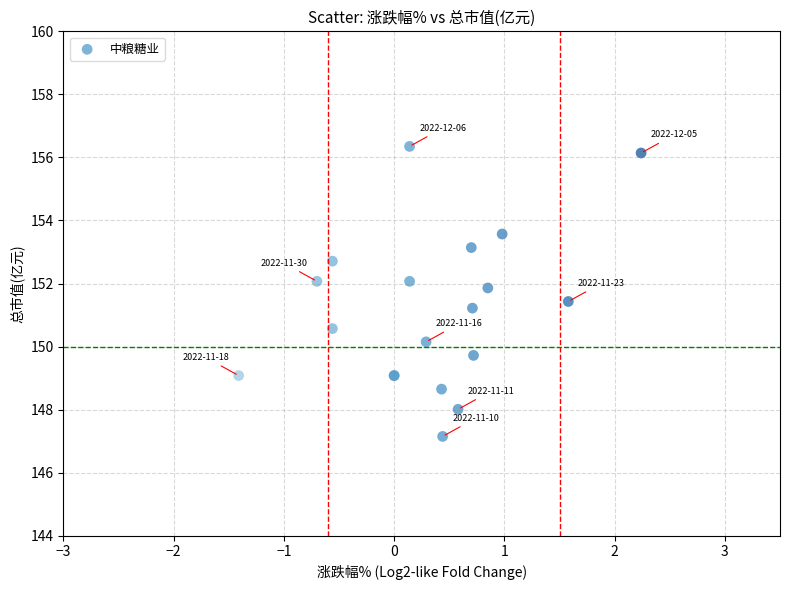

What Y value in the scatter plot is closest to 151?

151.2